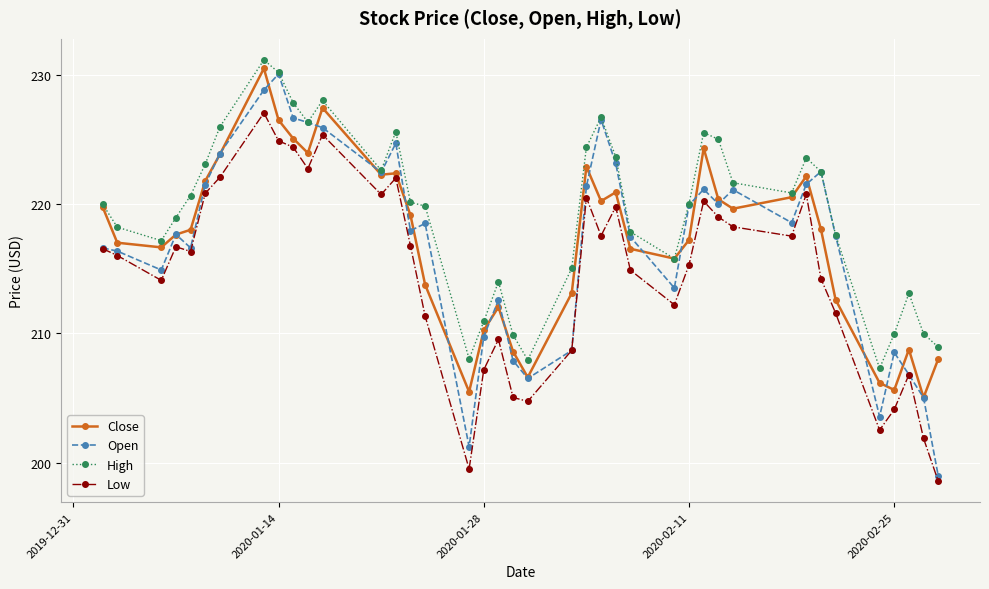

True or false: Close has more than 2 interior local peaks.

True